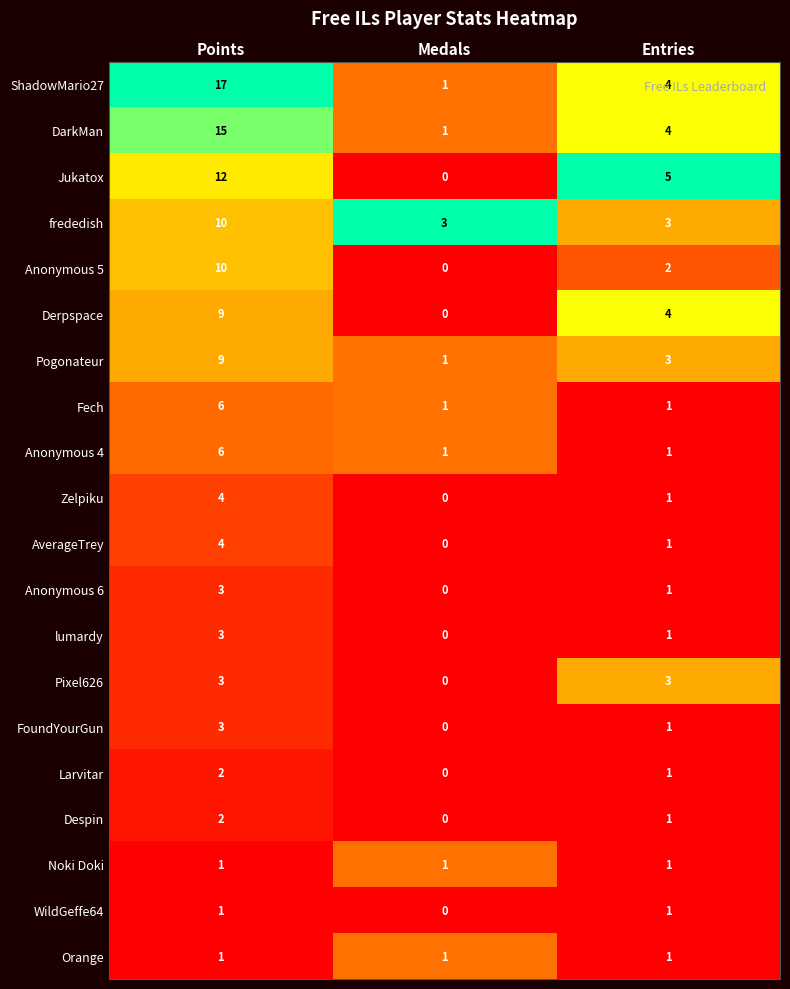

Which series has the largest total across all categories?

ShadowMario27